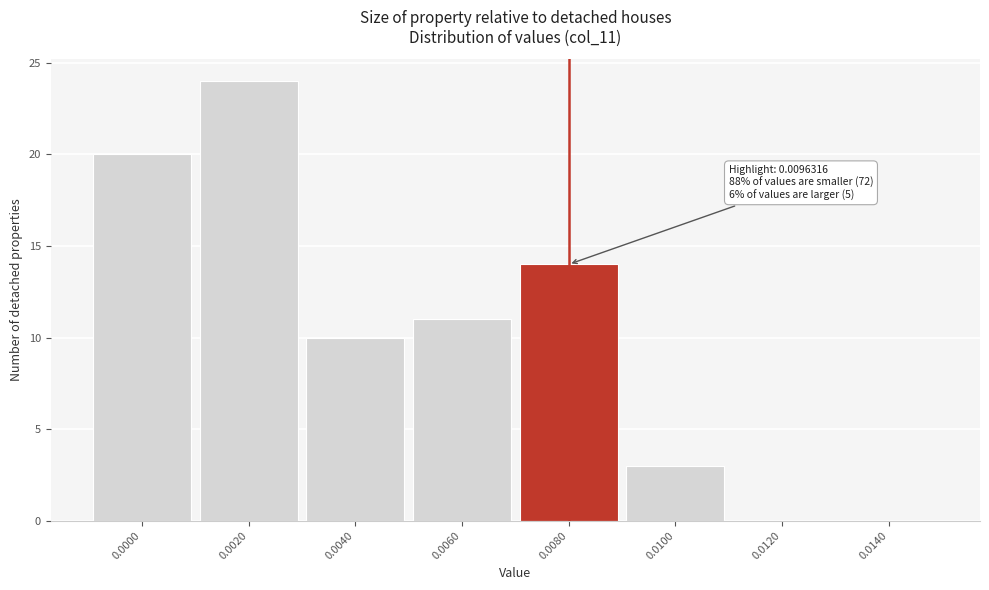

Reading left to right, extract all data points from this chart.

0.0000=20	0.0020=24	0.0040=10	0.0060=11	0.0080=14	0.0100=3	0.0120=0	0.0140=0